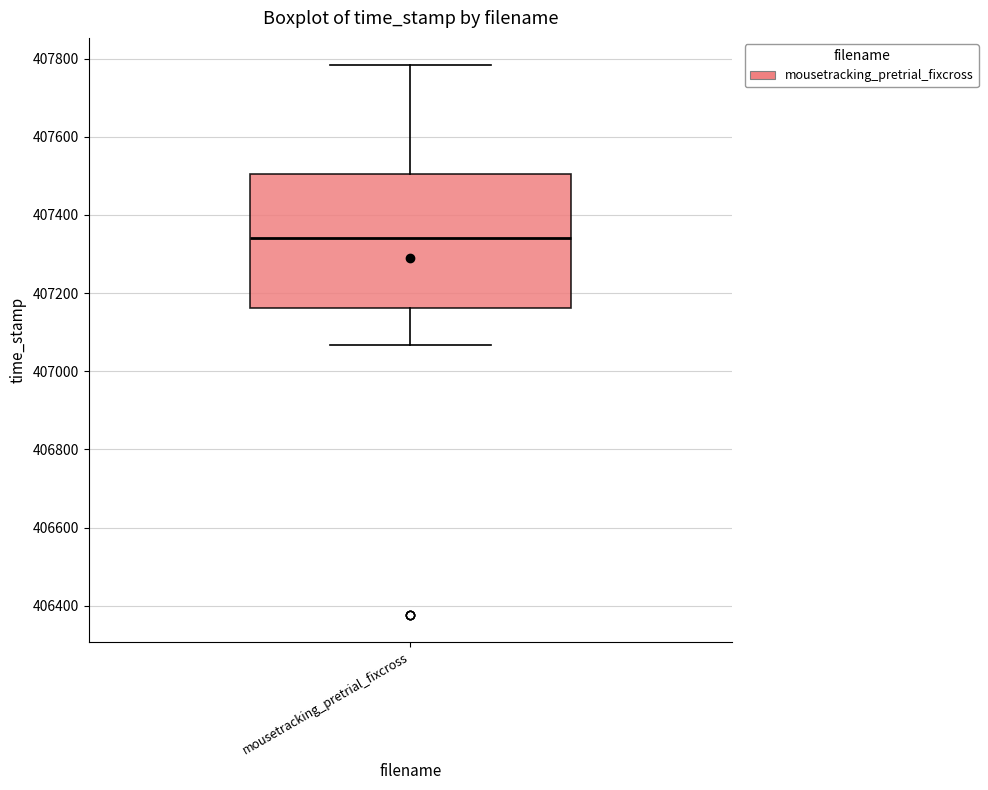

Read this box plot against the y-axis: the position of the median line, the range covered by the box, and the ends of both whiskers. The values are not printed on the chart, so give them approximately, as read against the axis.

median 407340, box 407160 to 407500, whiskers 407060 to 407780